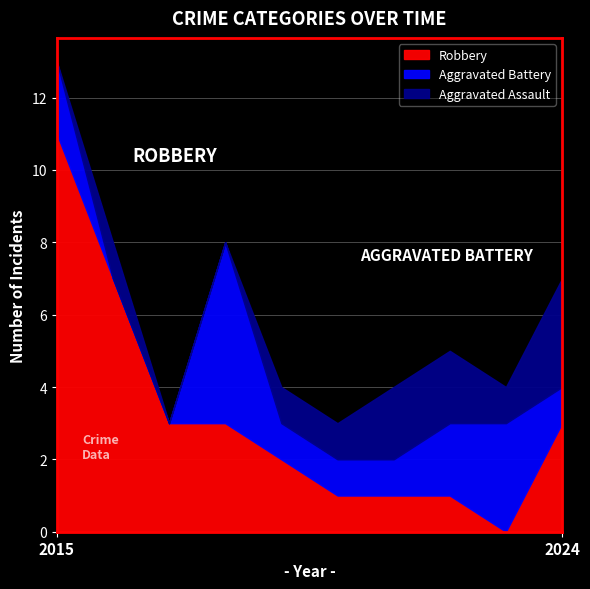

Is the value of Robbery at 2023 greater than the value of Aggravated Battery at 2022?

No